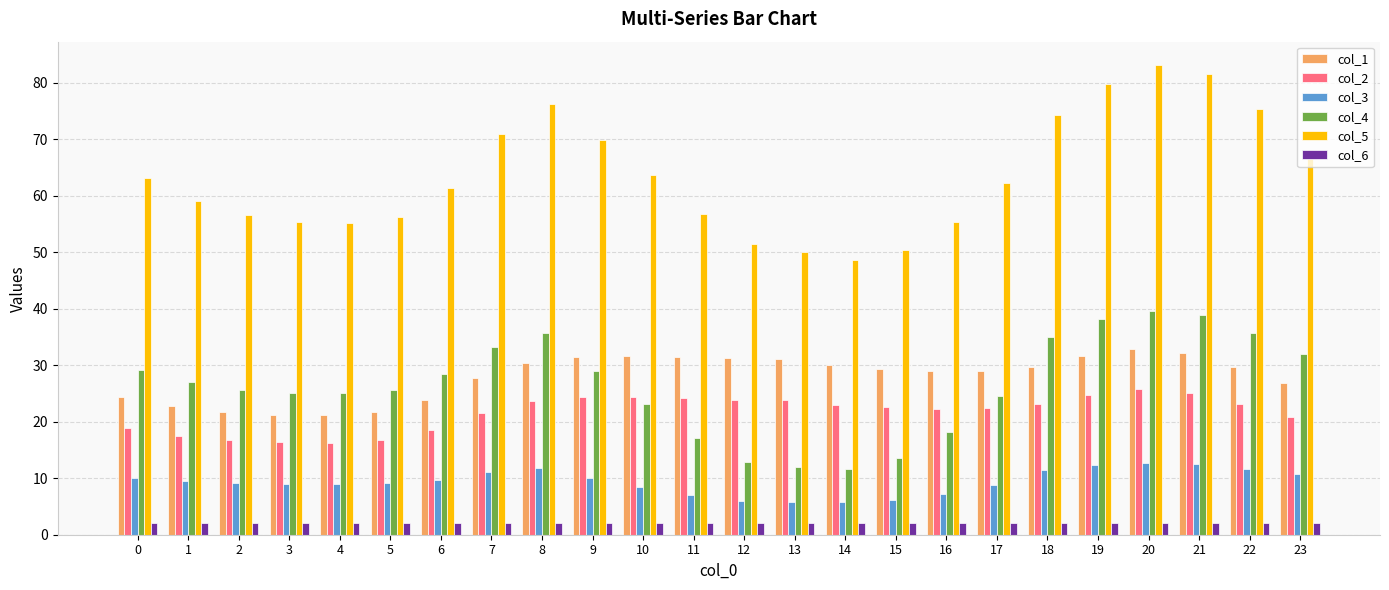

Count the number of data series in this chart.

6